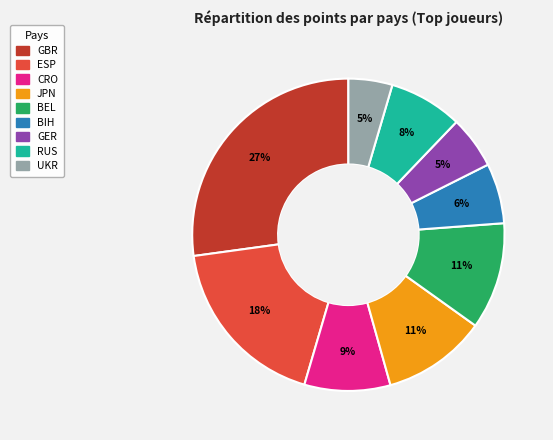

How many slices are in this pie chart?

9